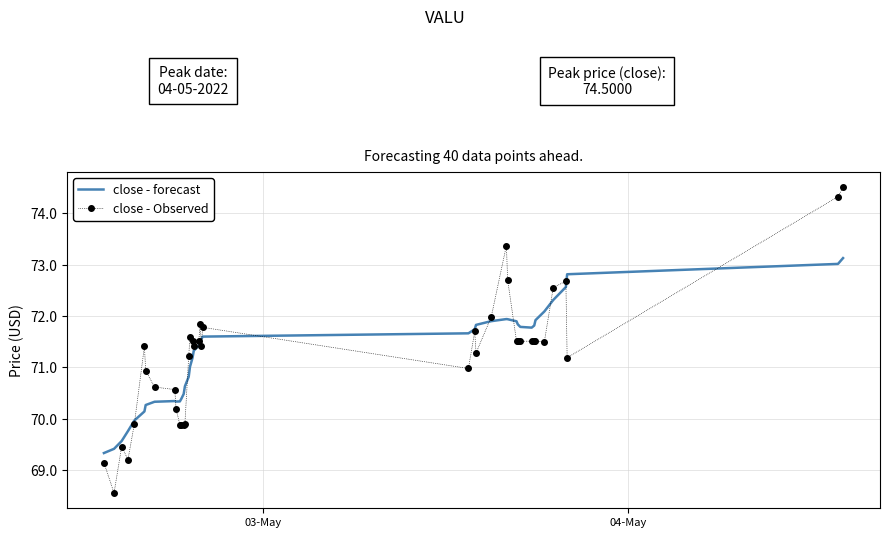

What is the difference between the second highest and second lowest values in the close - Observed series?

5.2